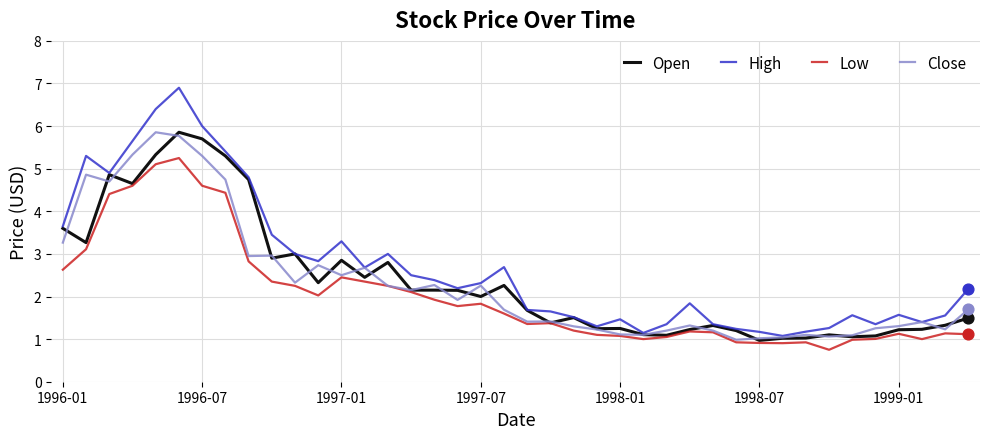

Which series has the largest total across all categories?

High